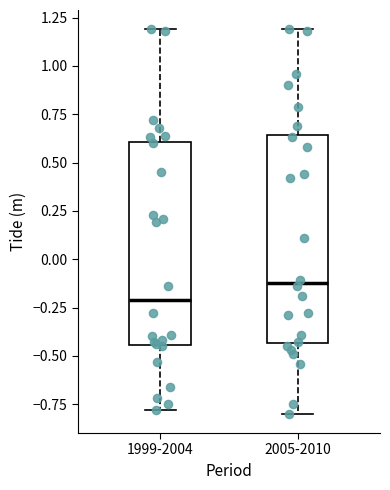

Reading left to right, read every box against the y-axis: the position of its median line, the range the box covers, and the ends of its whiskers. The values are not printed on the chart, so give them approximately, as read against the axis.

1999-2004: median -0.20, box -0.45 to 0.60, whiskers -0.80 to 1.20
2005-2010: median -0.10, box -0.45 to 0.65, whiskers -0.80 to 1.20